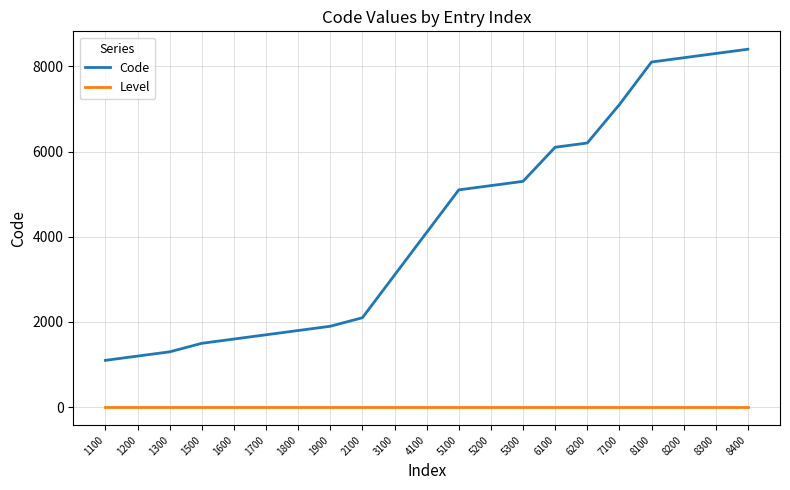

What is the difference between the maximum and minimum values in the Code series?

7300